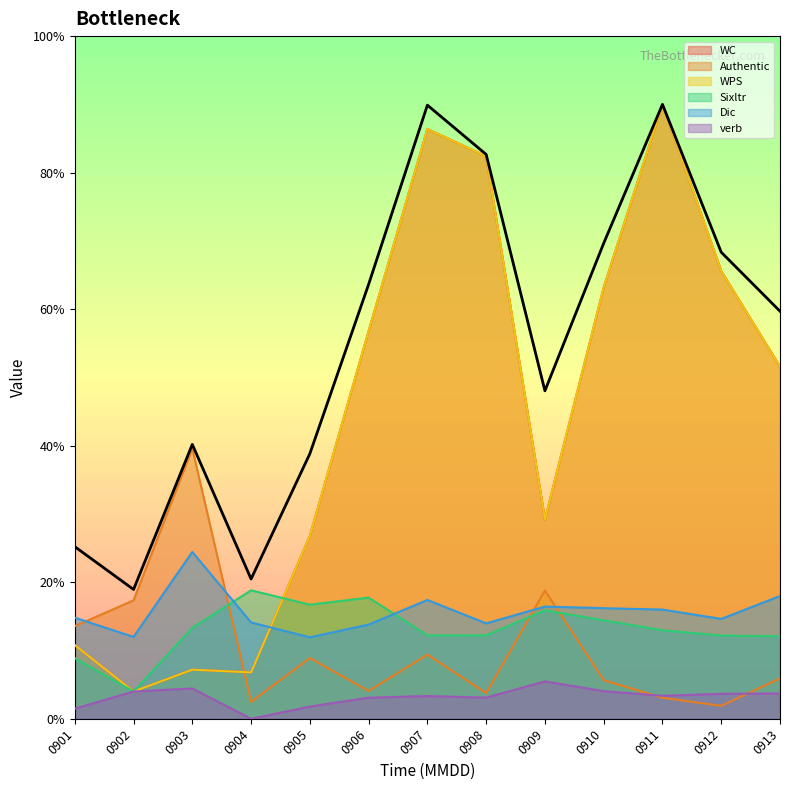

How many values in the Authentic series exceed 14?

8